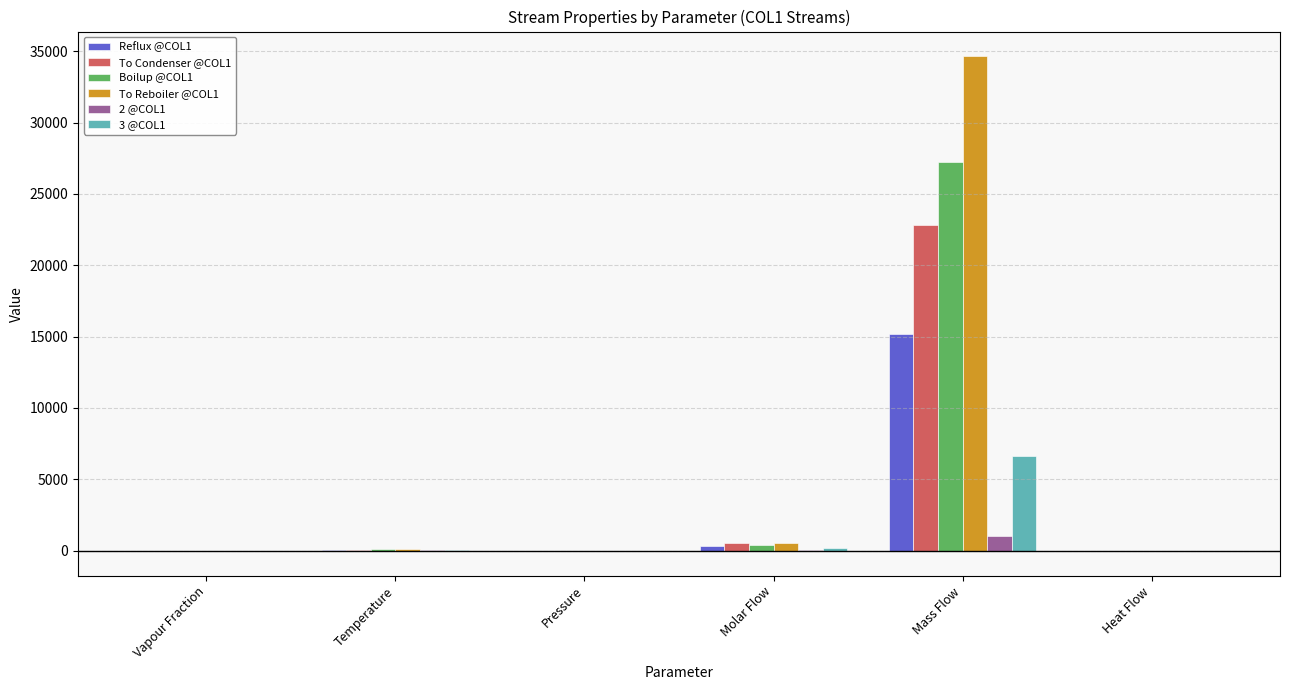

How many groups of bars are there?

6